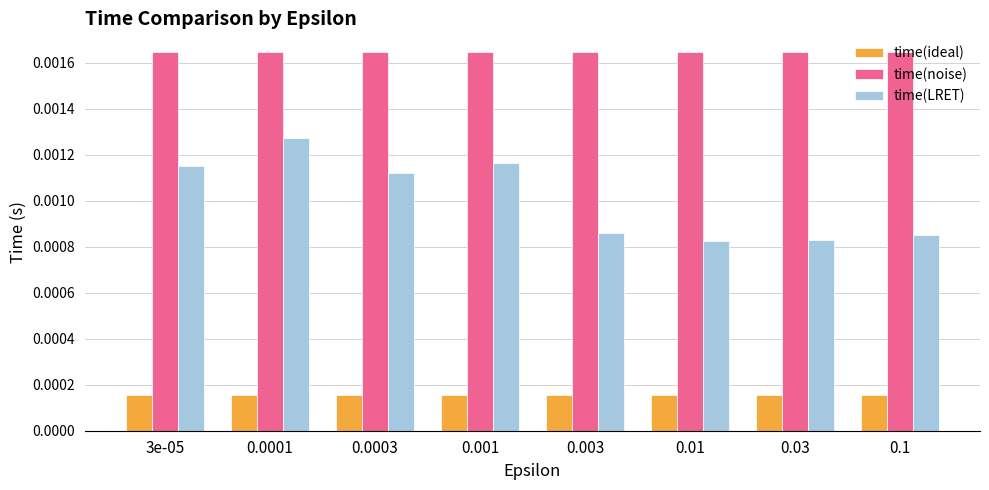

List the series in order of their peak value, lowest first.

time(ideal), time(LRET), time(noise)